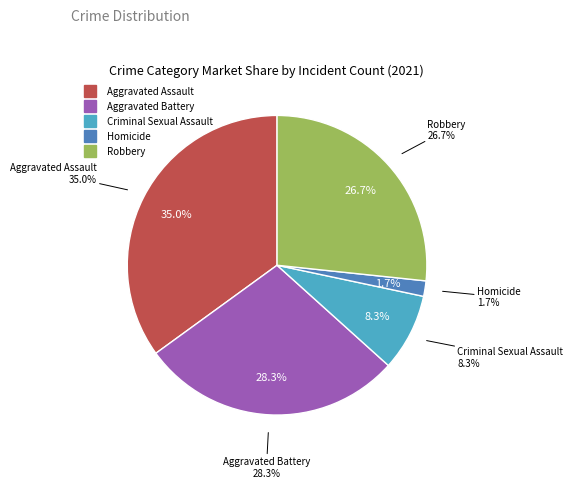

True or false: Aggravated Battery accounts for 34% of the total.

False